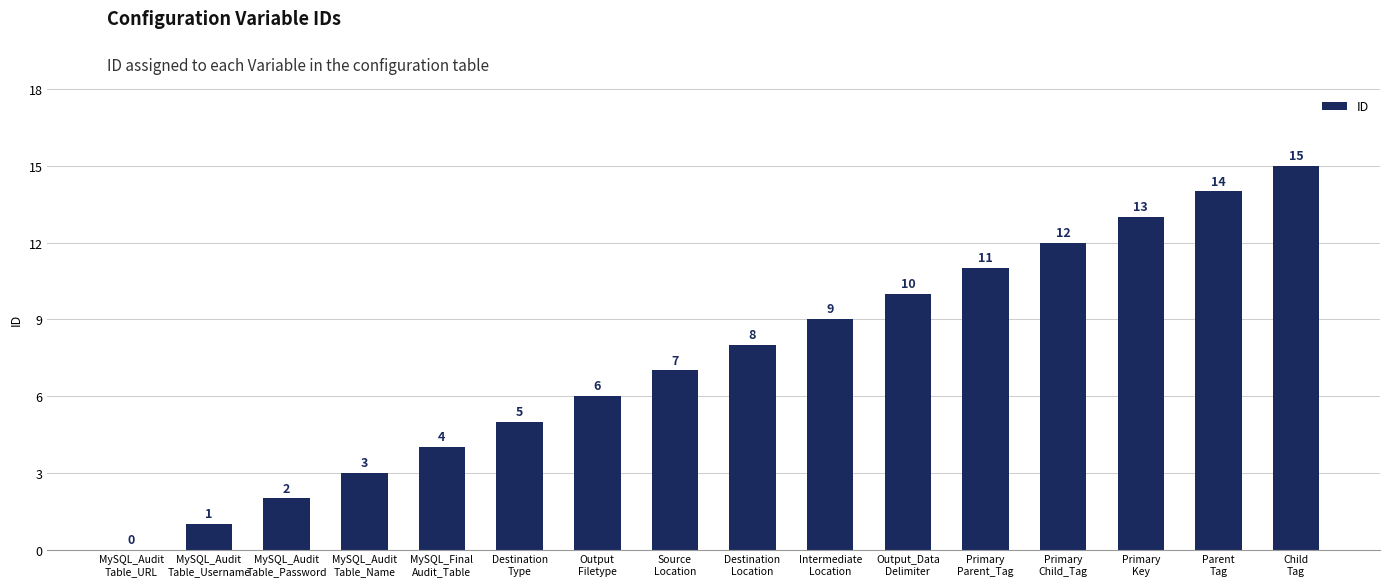

What is the greatest value displayed?

15